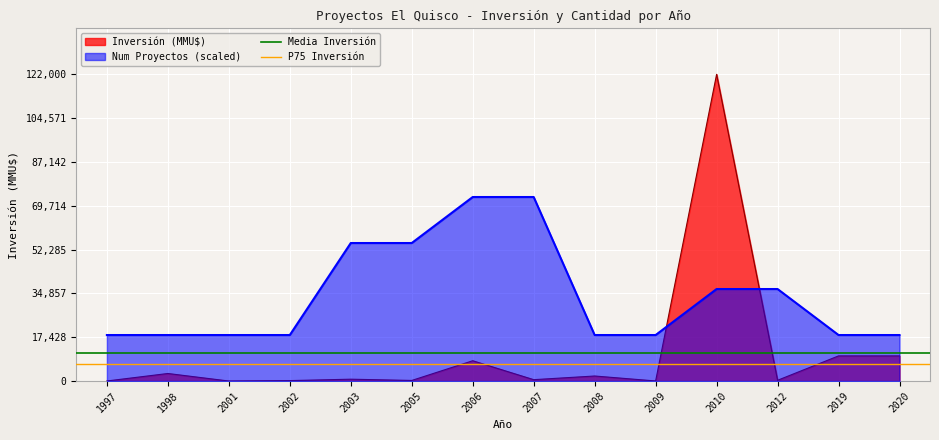

What is the highest value of the Inversión (MMU$) series?

122000